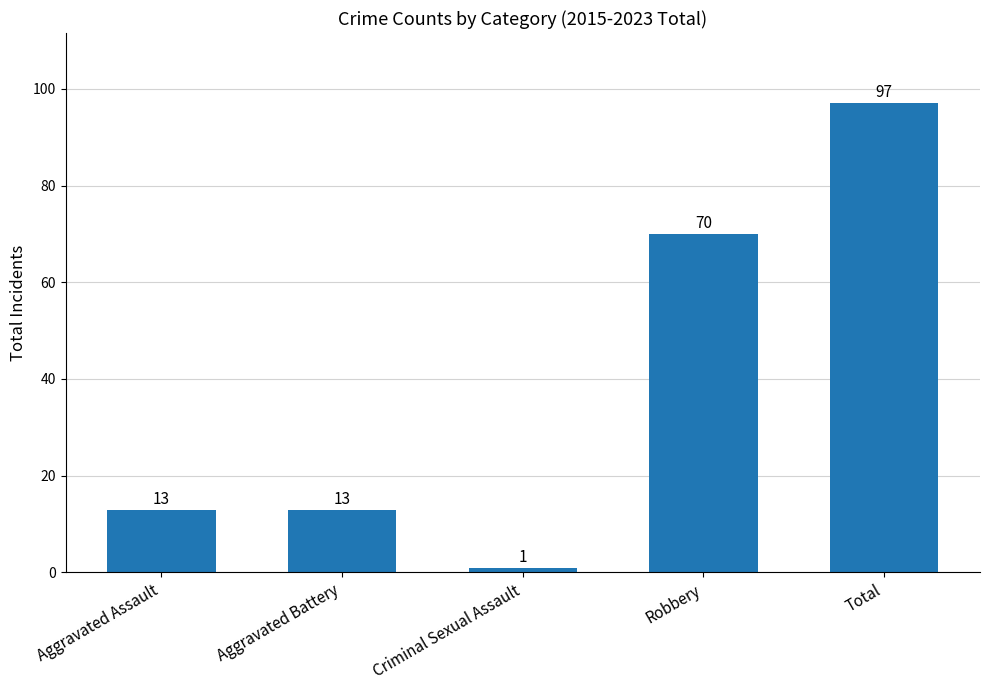

Does the chart contain stacked bars?

No